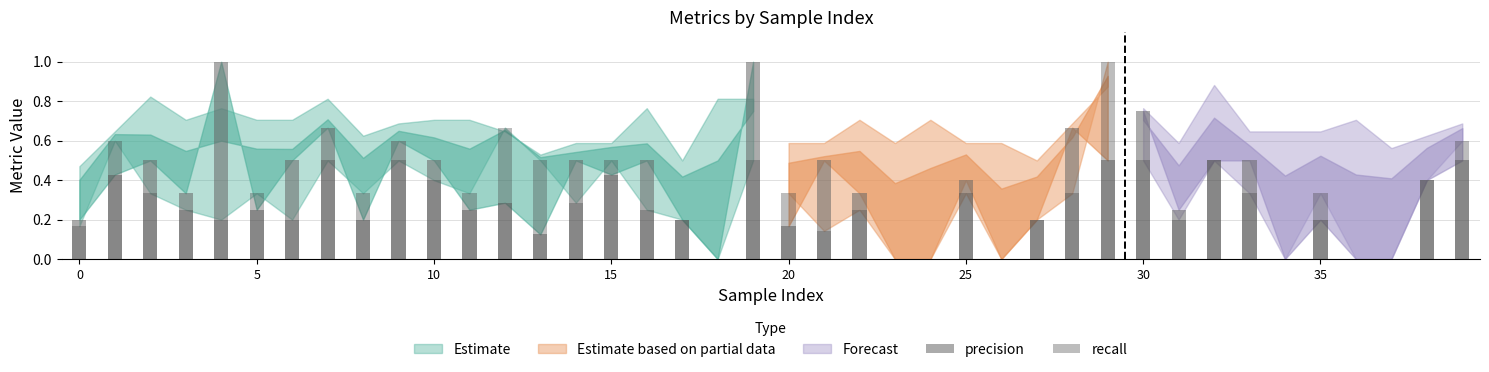

What is the total value across all series at 5?

1.0